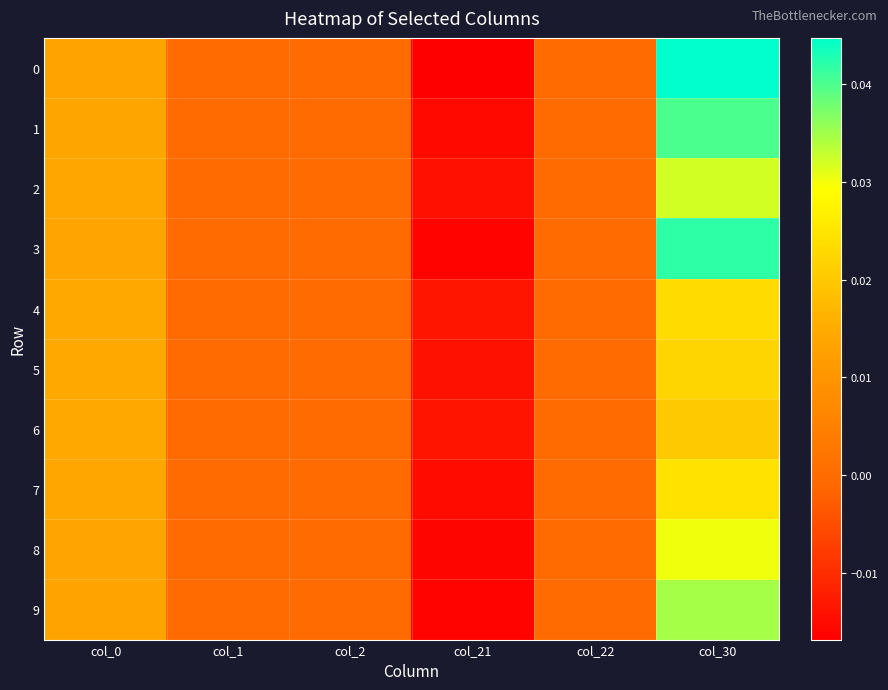

Rank the series at col_0 from highest to lowest value.

6, 4, 5, 2, 7, 1, 3, 8, 9, 0